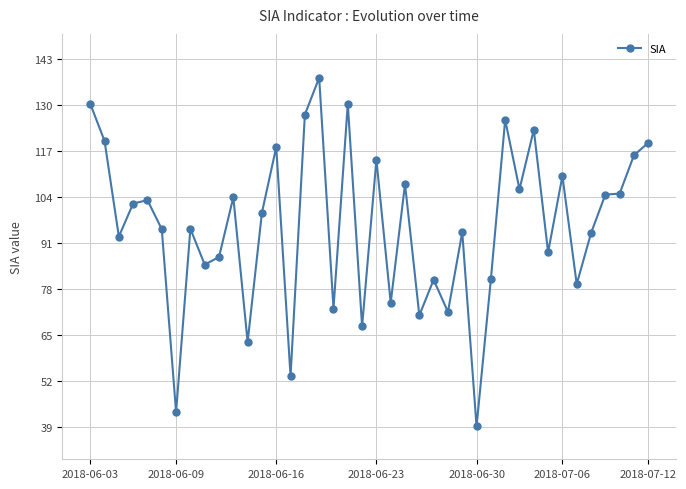

What is the value of the 16th point from the left?

127.2